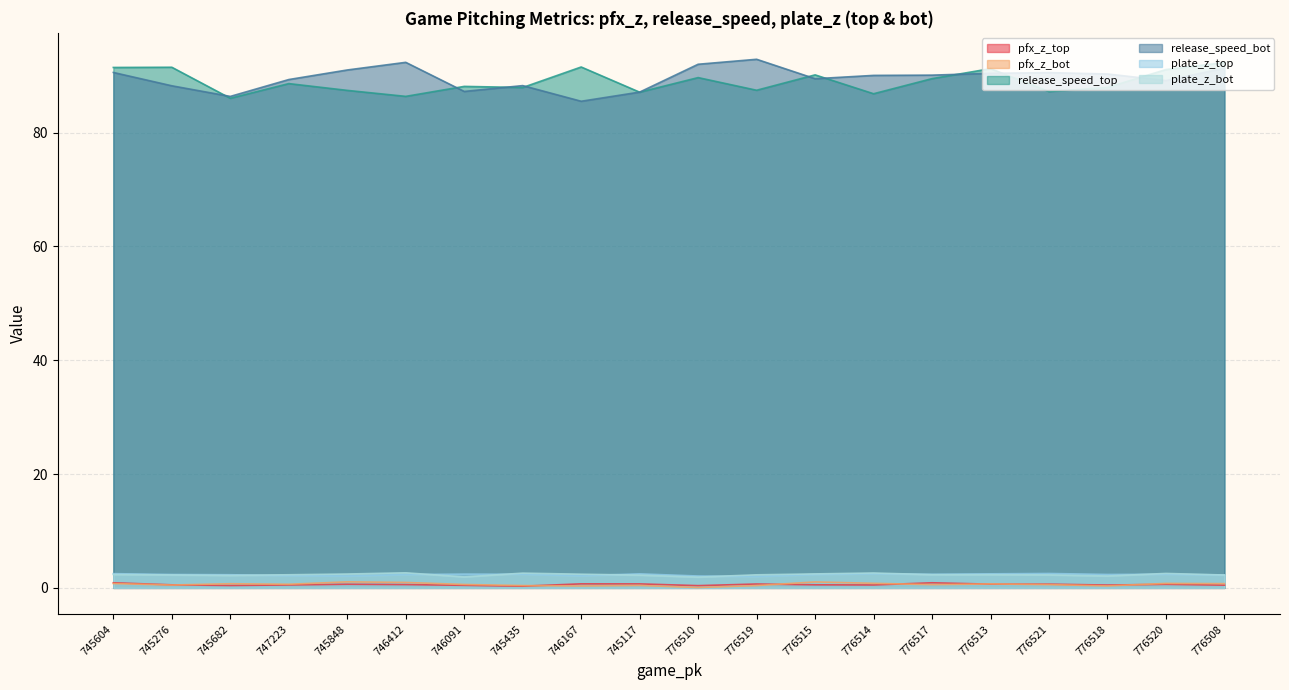

At 776519, list the series in order from largest to smallest.

release_speed_bot, release_speed_top, plate_z_bot, plate_z_top, pfx_z_top, pfx_z_bot